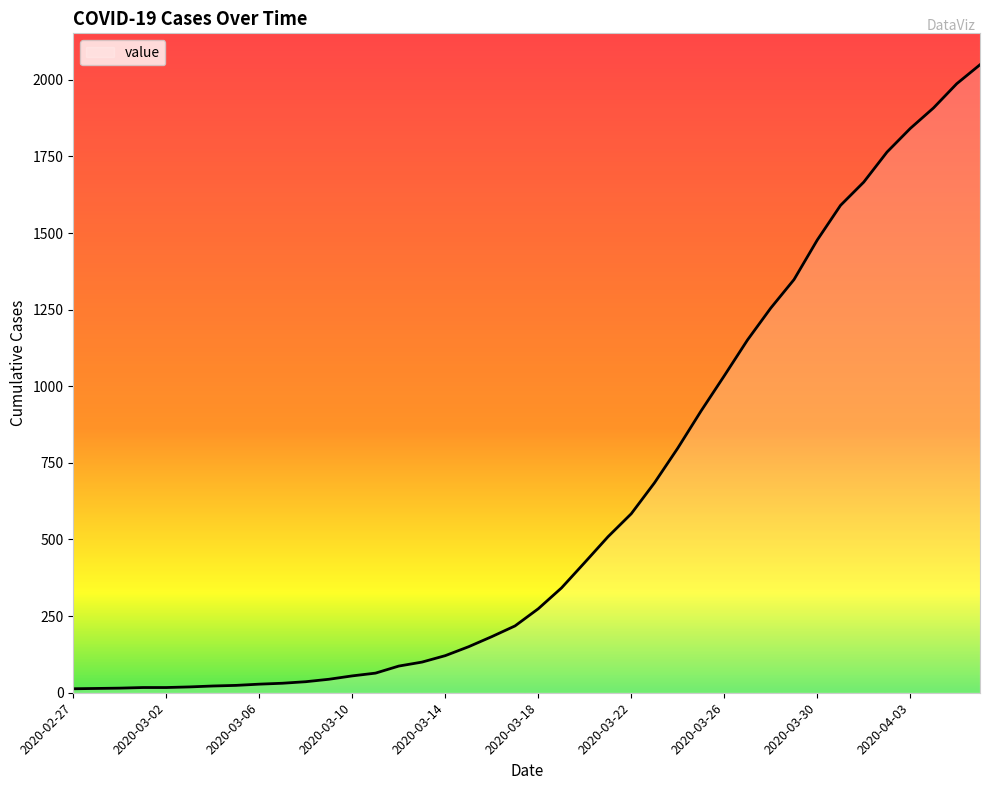

What is the difference between the maximum and minimum values?

2036